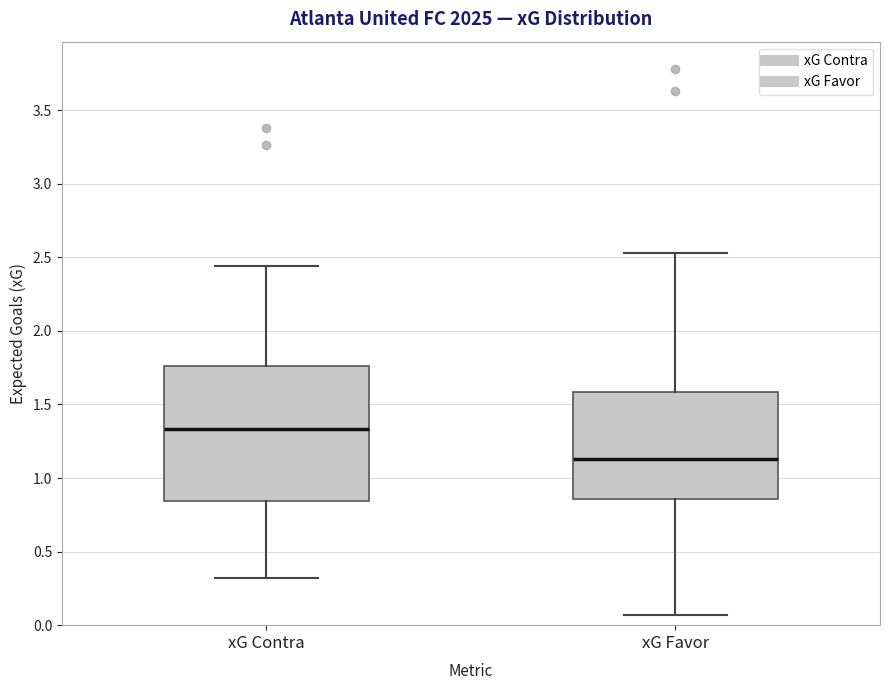

Which box is the tallest, from its lower edge to its upper edge?

xG Contra